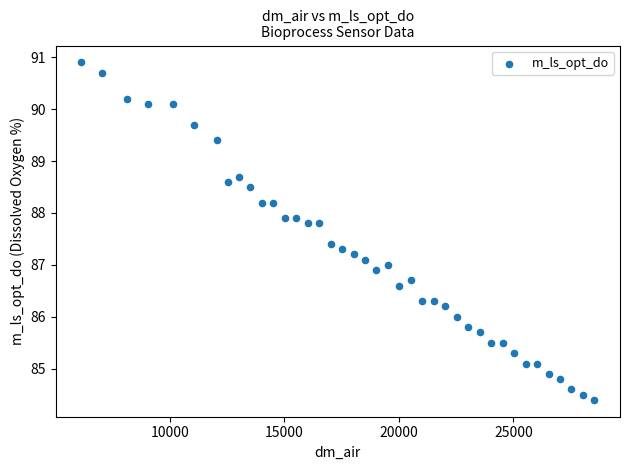

What is the range of X values (max minus min)?

22414.6